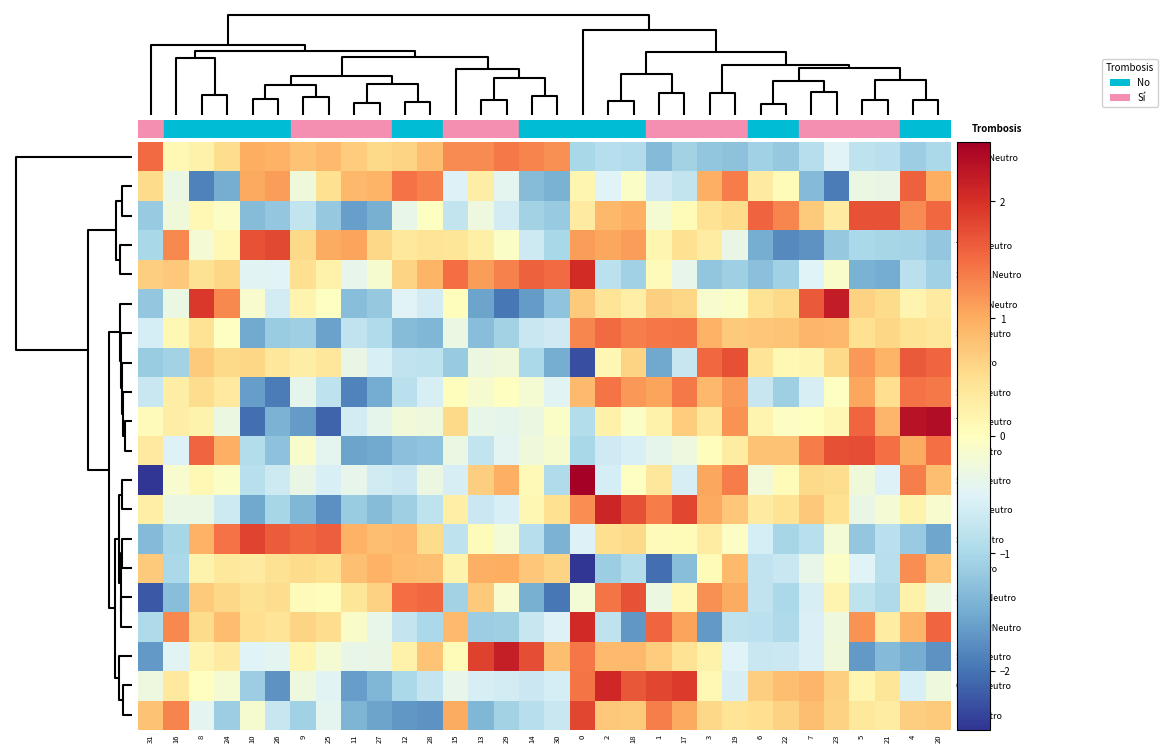

Rank the series by their maximum value, from lowest to highest.

U5Neutro, SRSF4Neutro, SRSF1Neutro, RAVER1Neutro, Row18, SRSF10Neutro, Row19, U4Neutro, U12Neutro, TRA2BNeutro, U11Neutro, SKIPNeutro, SF3BTV1Neutro, nCUGBPNeutro, CA150Neutro, ESRP1Neutro, SRSF3Neutro, nSR100Neutro, TRA2ANeutro, SRSFeNeutro